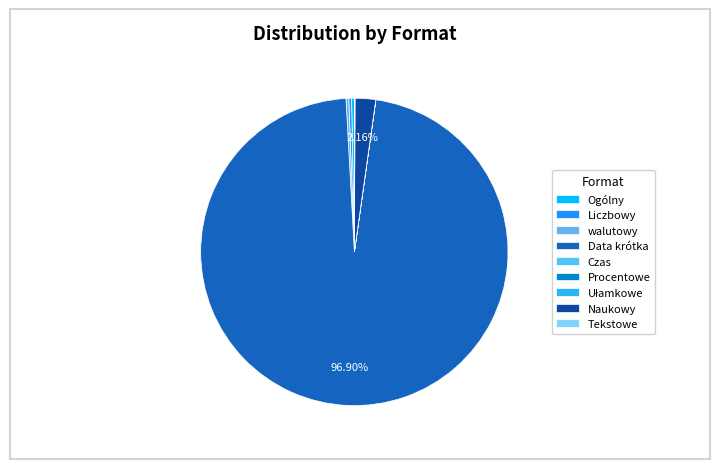

Count the number of slices in the pie.

9